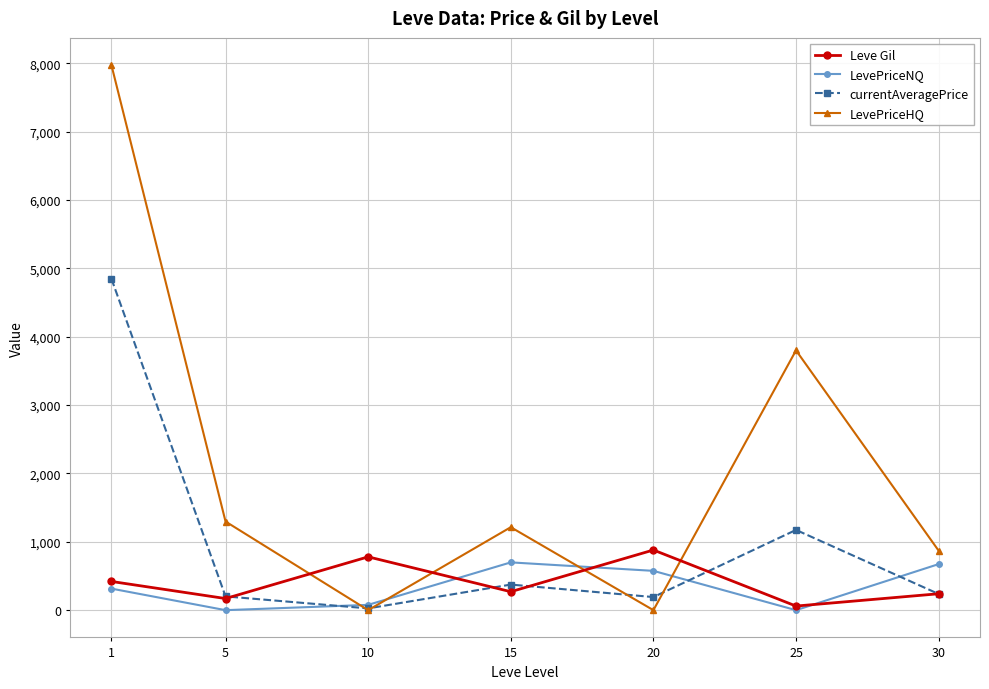

What is the difference between the maximum and minimum values in the LevePriceNQ series?

699.0